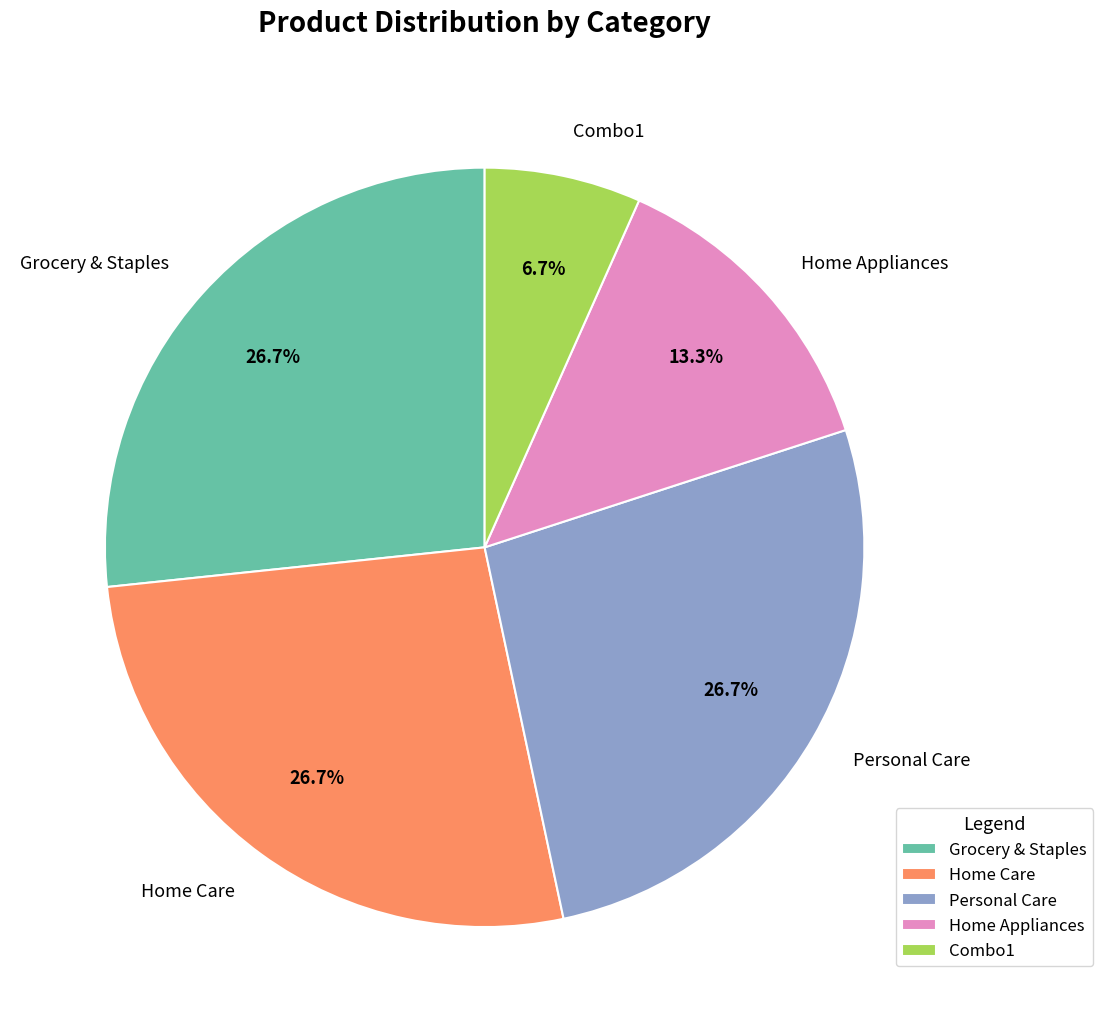

Is it true that Personal Care is 21% of the pie?

False